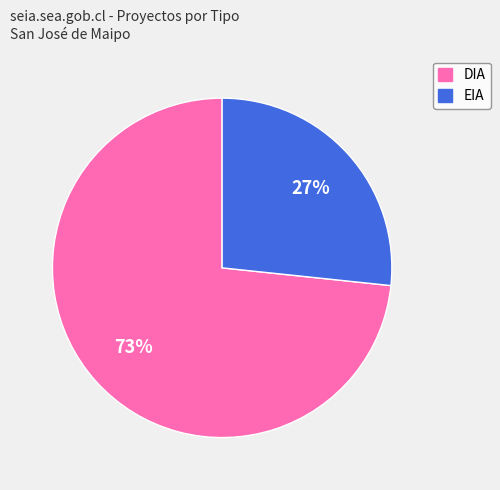

How many segments does this pie chart have?

2